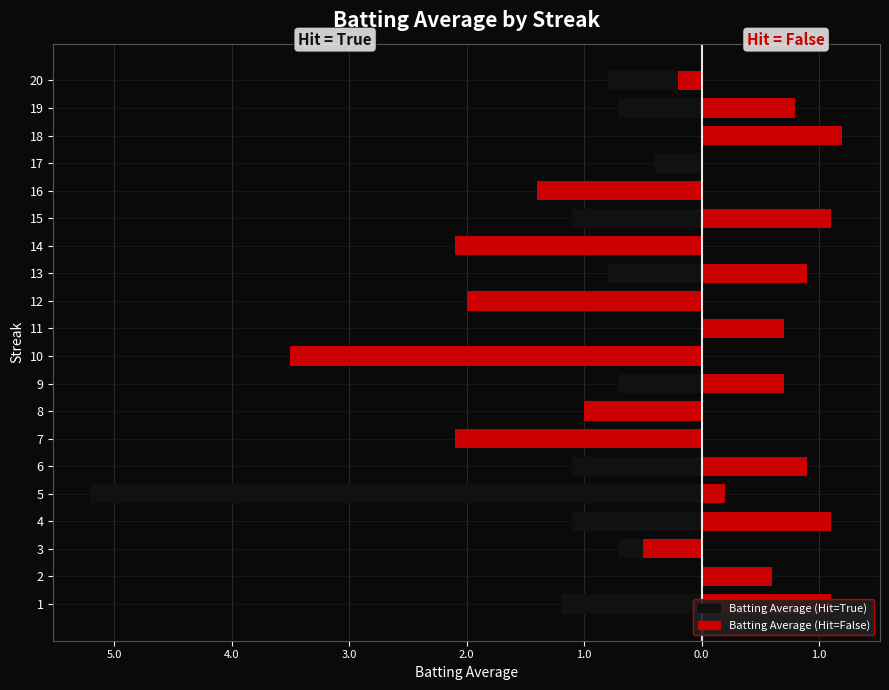

Read the Batting Average (Hit=True) value at 1.

-1.2